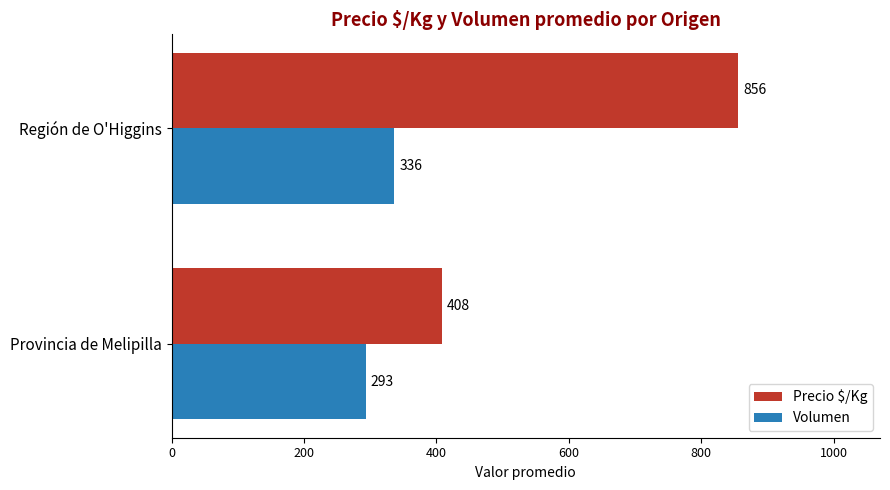

At which label is Precio $/Kg closest to 632?

Provincia de Melipilla